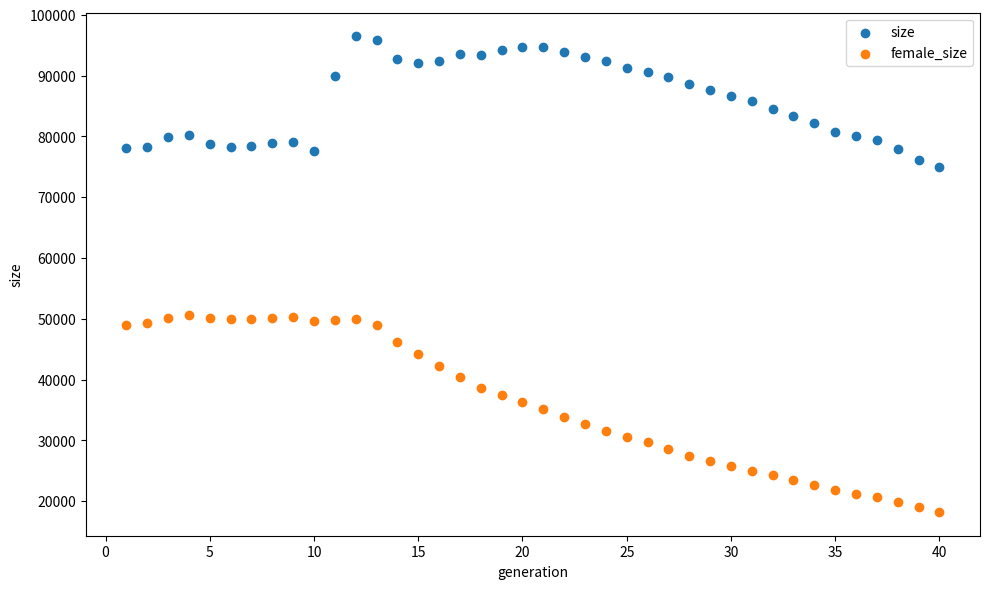

Across all data points, what is the range of X values (max minus min)?

39